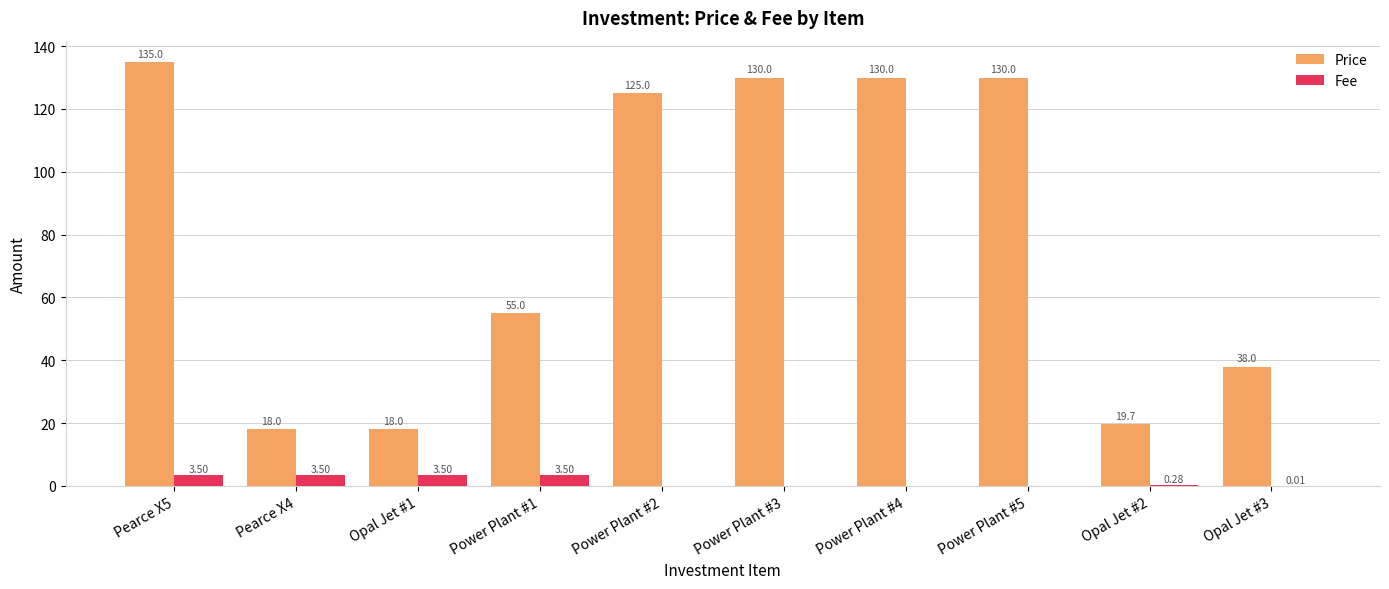

Where is Price nearest to the value 76?

Power Plant #1